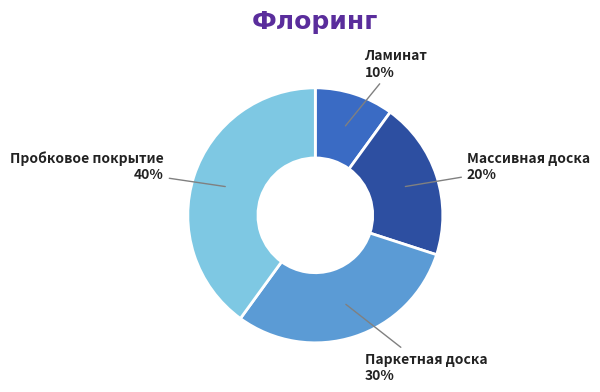

Is it true that Массивная доска is 20% of the pie?

True